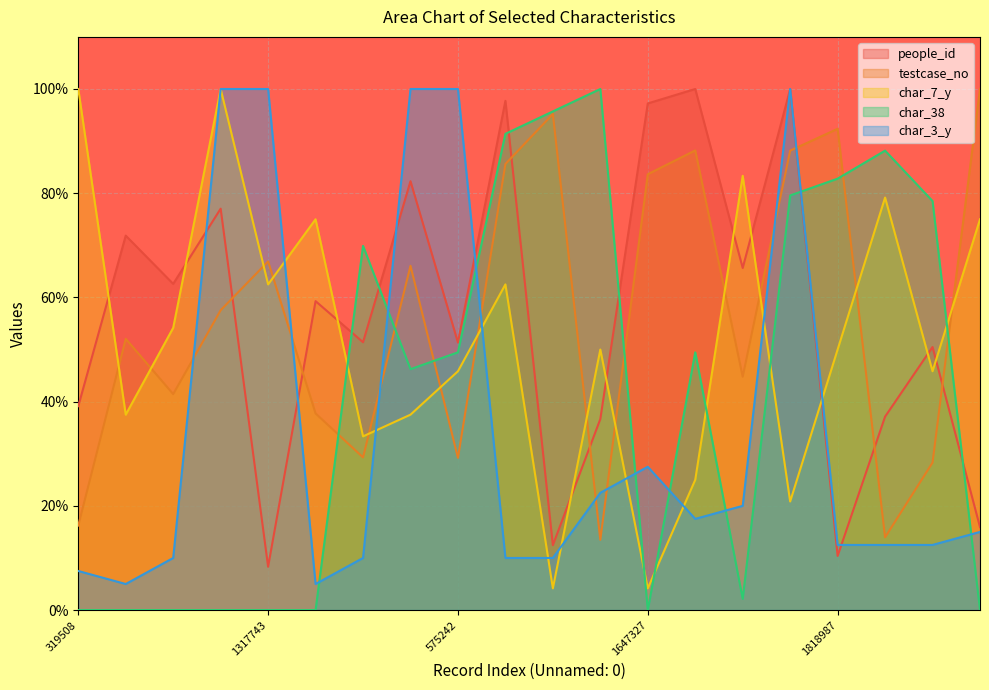

Is it true that people_id equals 48.8 at 1686071?

False